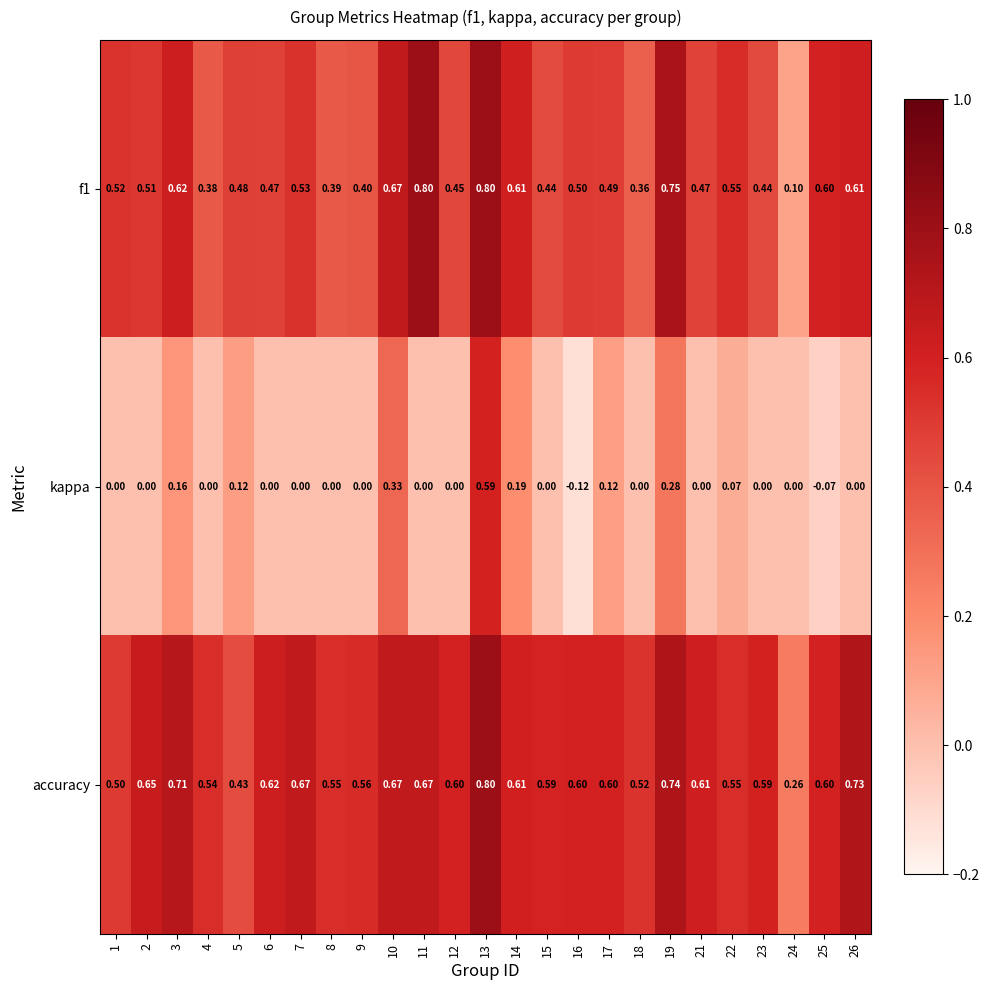

Which series has the widest spread of values?

kappa